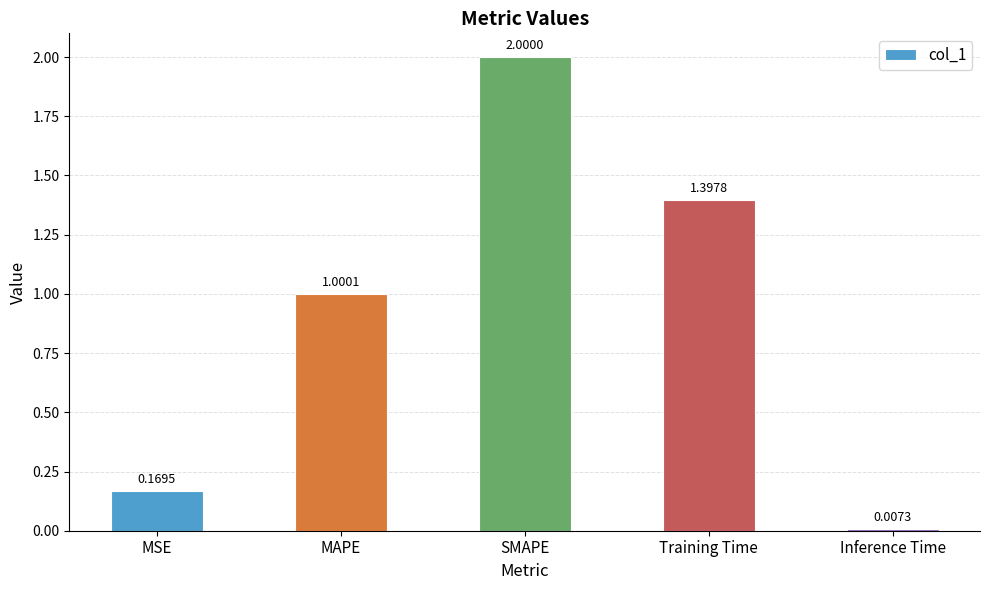

What is the label of the 3rd bar from the right?

SMAPE